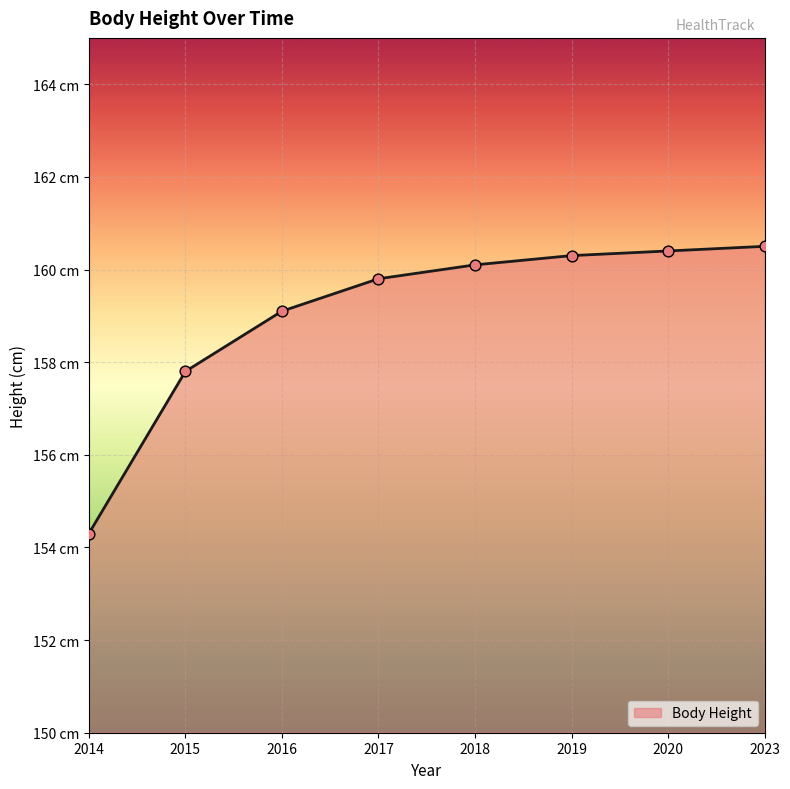

Is this an area chart (filled region under the line)?

Yes